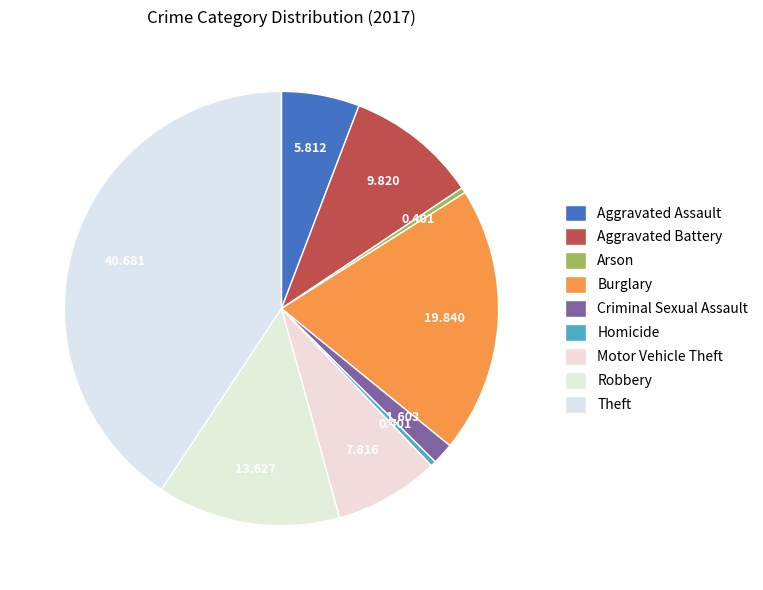

How many slices are in this pie chart?

9